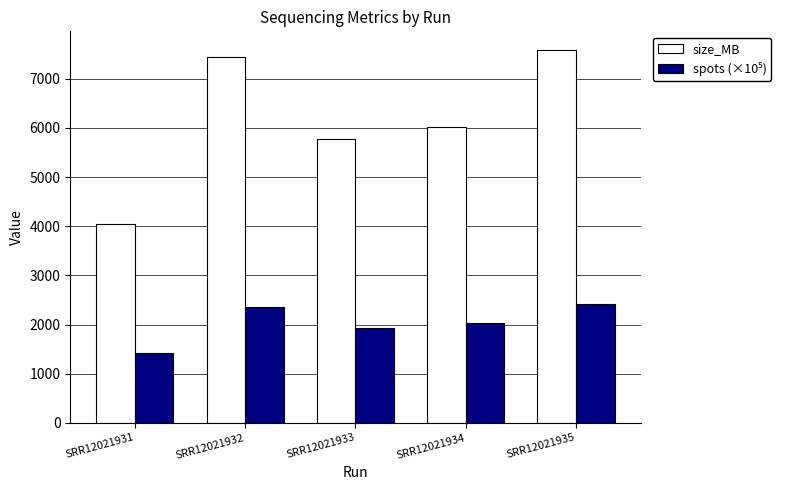

Which category has the lowest value across all series?

SRR12021931